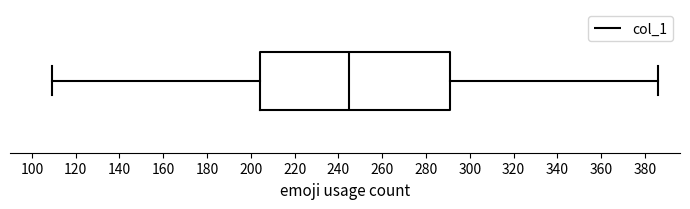

Read this box plot against the x-axis: the position of the median line, the range covered by the box, and the ends of both whiskers. The values are not printed on the chart, so give them approximately, as read against the axis.

median 246, box 204 to 292, whiskers 110 to 386